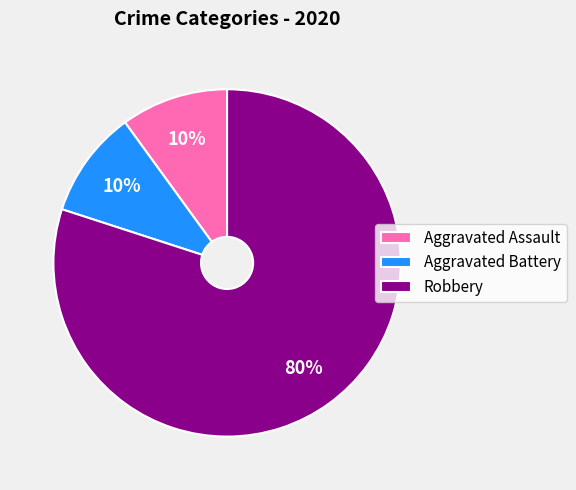

What is the ratio of the value at Aggravated Battery to the value at Robbery?

0.1